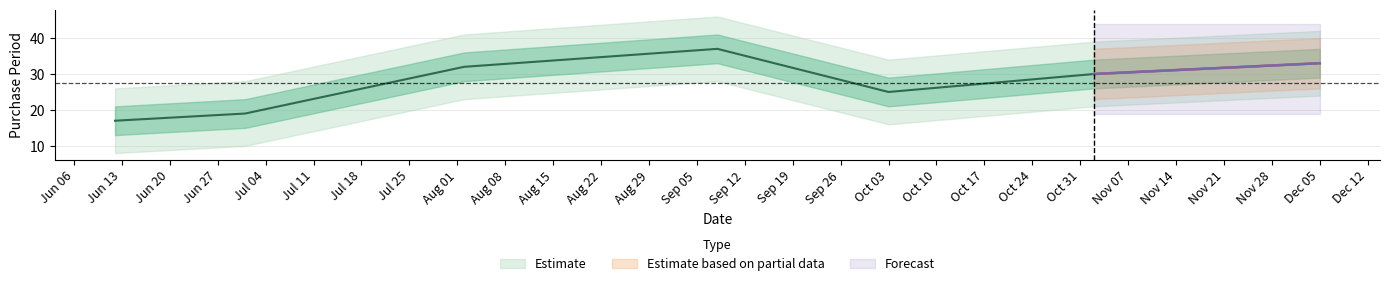

Which has a higher value, 2017-06-12 or 2017-12-05?

2017-12-05